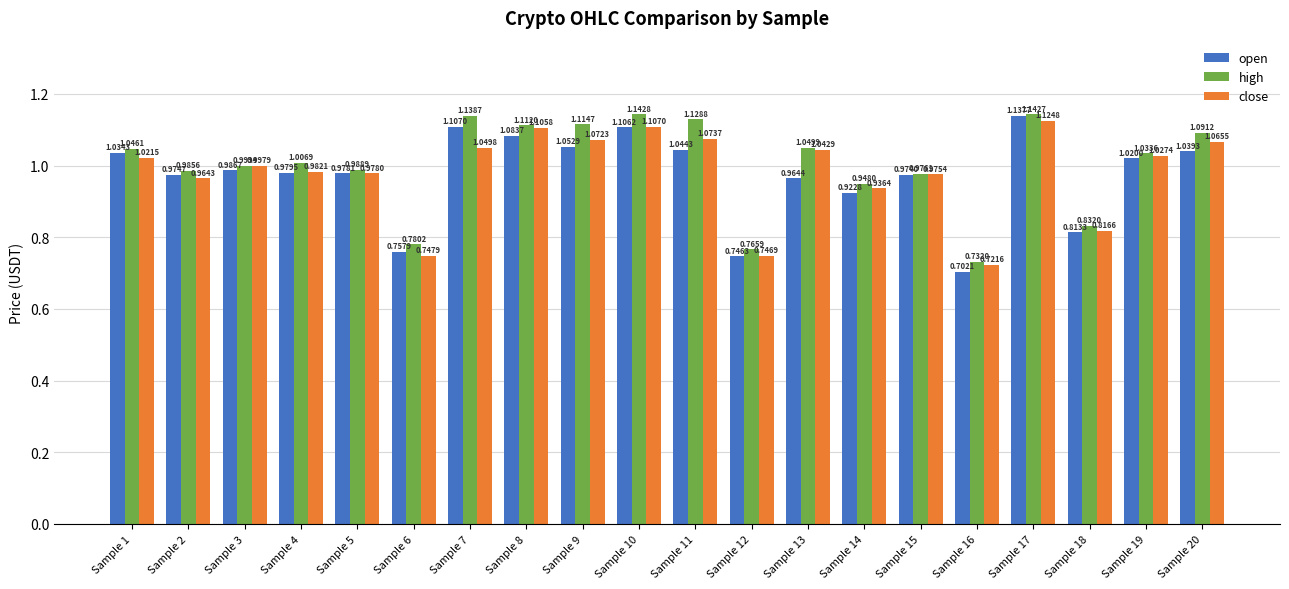

What is the sum of the high values at Sample 9 and Sample 12?

1.9